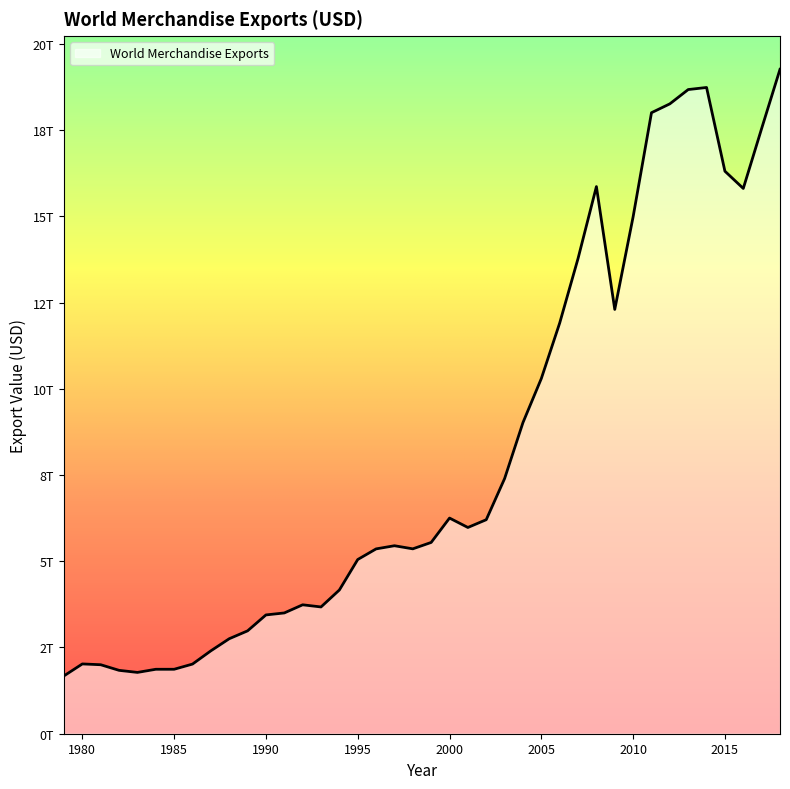

How many points are lower than both their immediate neighbors (excluding endpoints)?

6